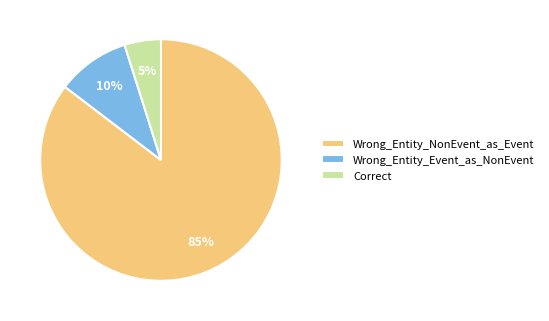

What percentage is the Wrong_Entity_NonEvent_as_Event slice, to the nearest percent?

85%